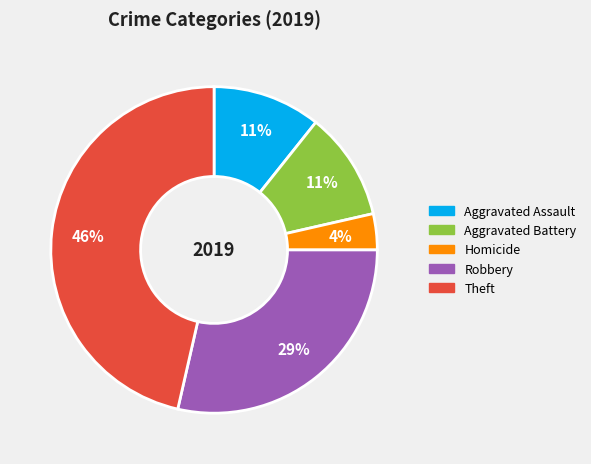

How many slices are in this pie chart?

5